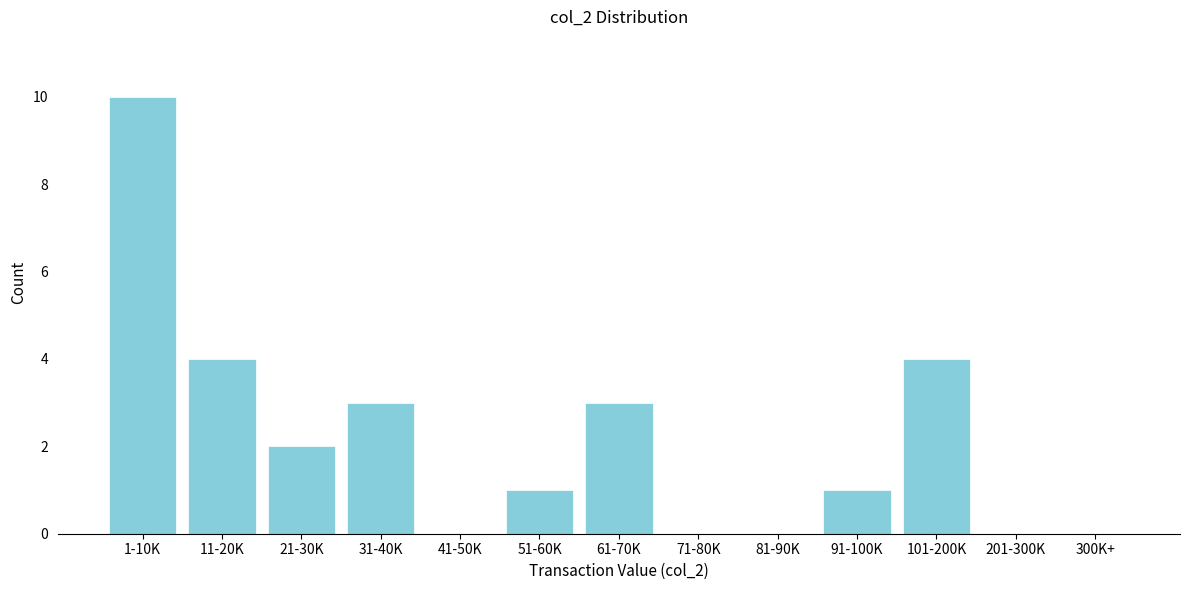

Reading right to left, transcribe all the data shown in this chart.

300K+=0	201-300K=0	101-200K=4	91-100K=1	81-90K=0	71-80K=0	61-70K=3	51-60K=1	41-50K=0	31-40K=3	21-30K=2	11-20K=4	1-10K=10